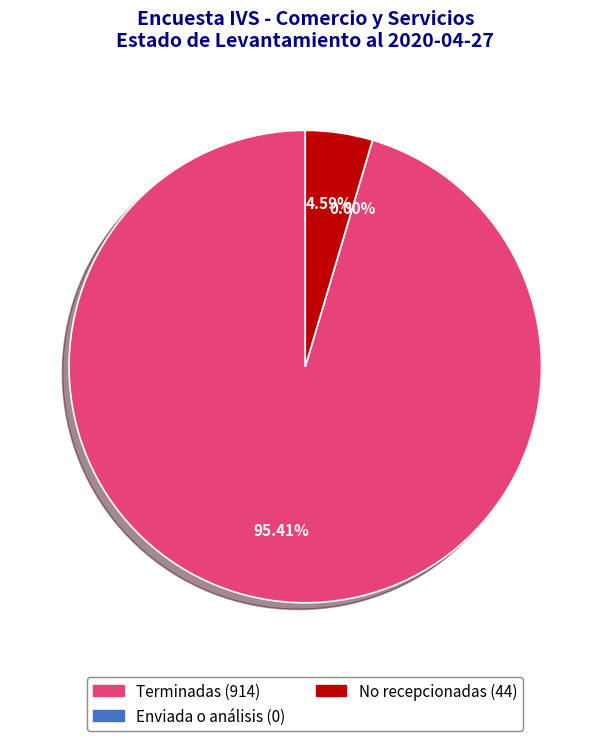

The Terminadas slice represents 95% of the pie. True or false?

True